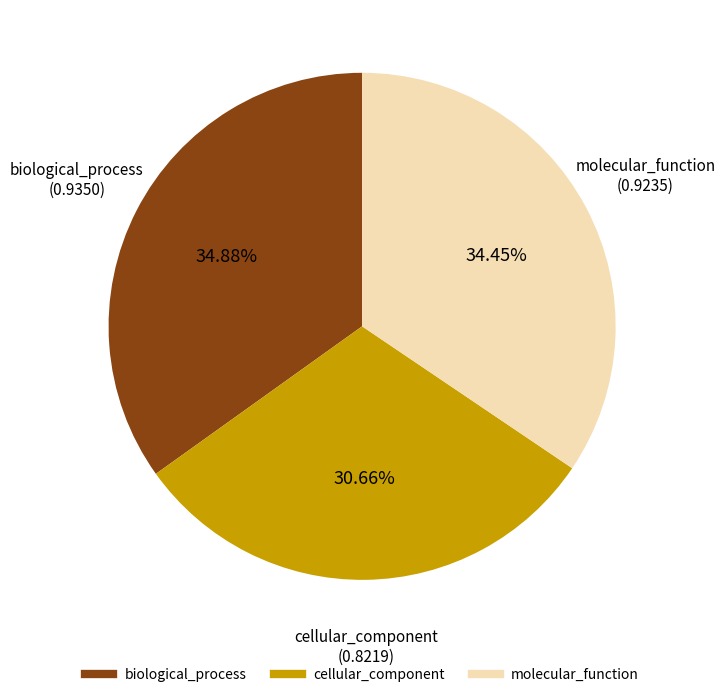

What percentage do cellular_component and biological_process together represent?

65.5%